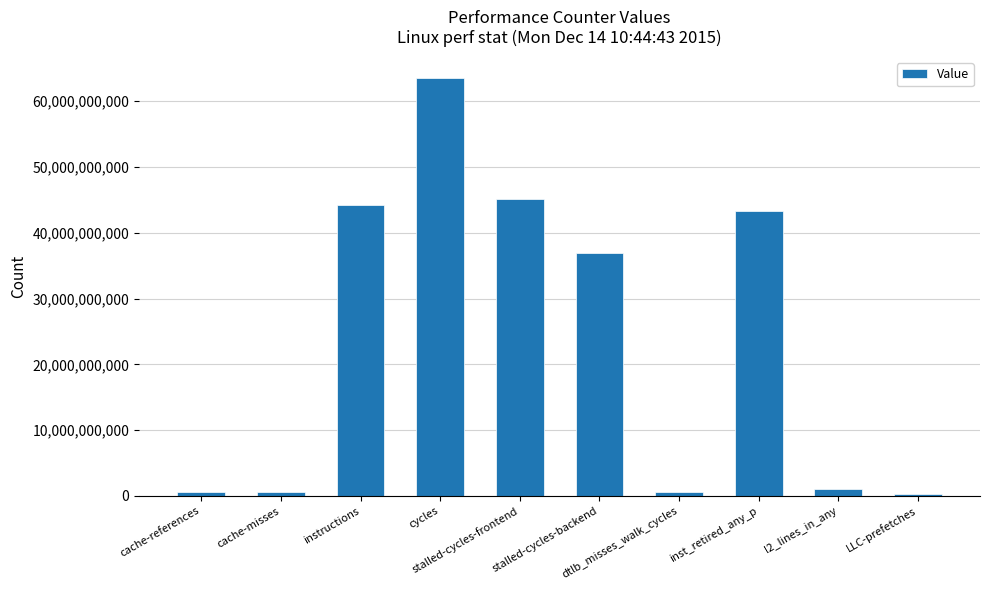

What is the smallest value displayed?

355018053